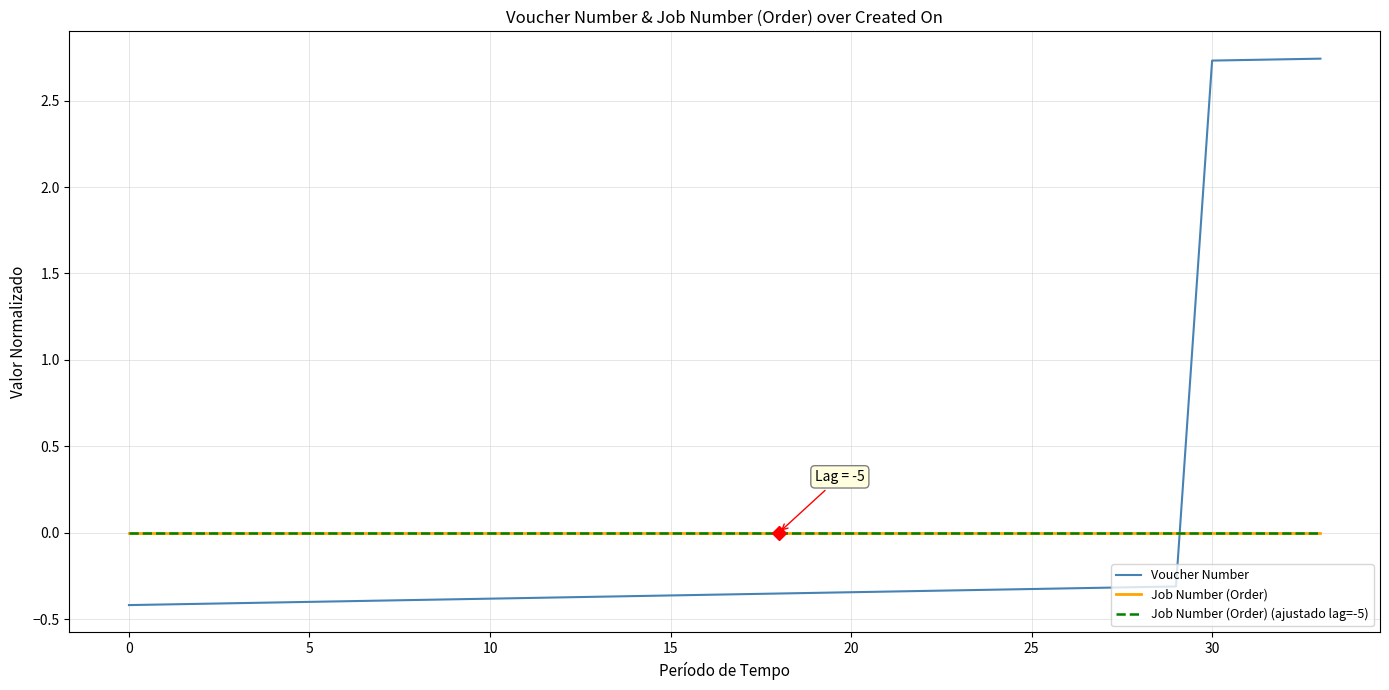

Does the chart have visible grid lines?

Yes